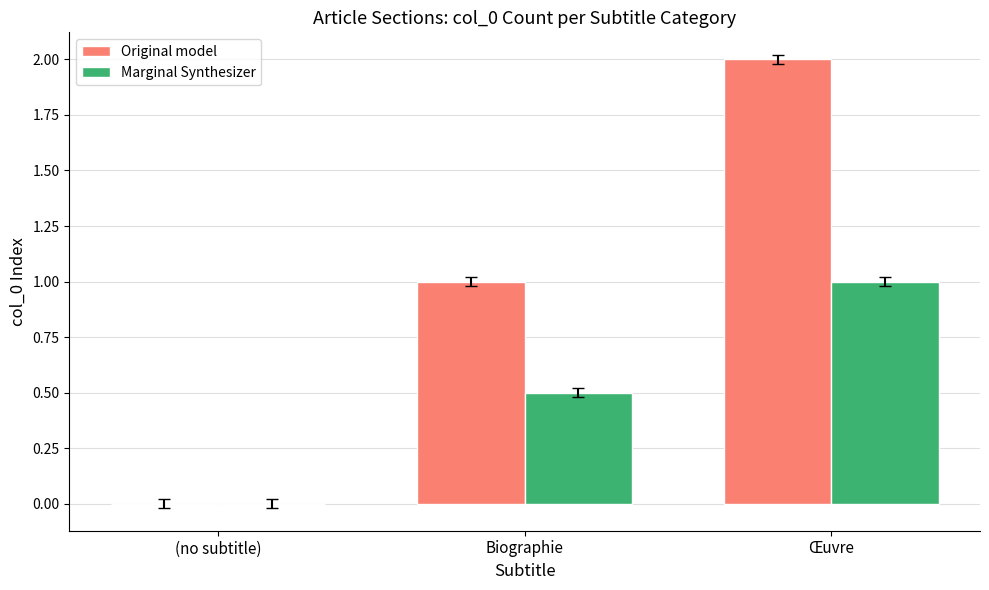

What is the sum of all Original model values?

3.0